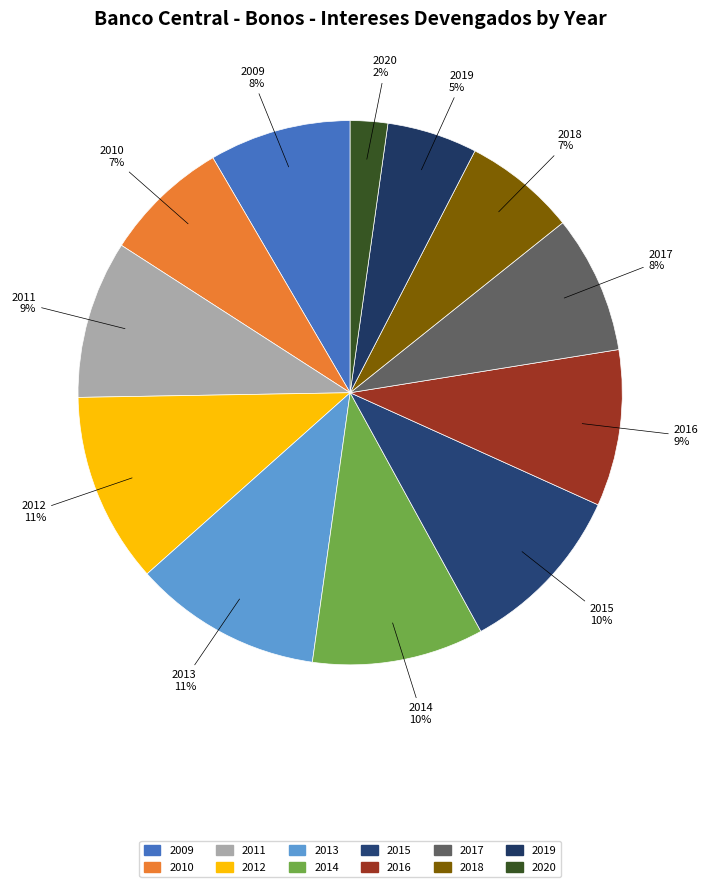

Count the number of slices in the pie.

12